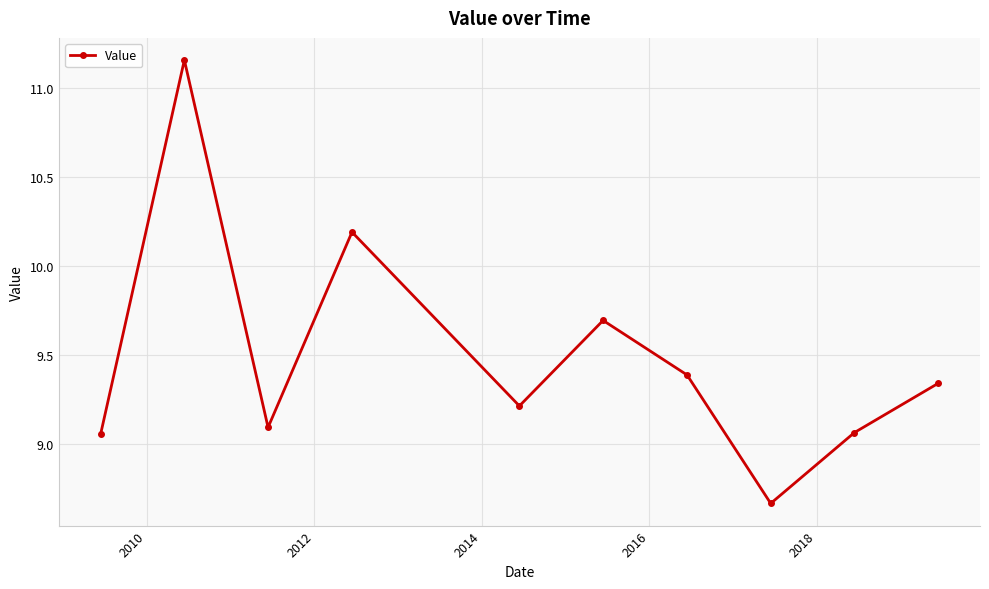

What is the sum of all values?

94.9